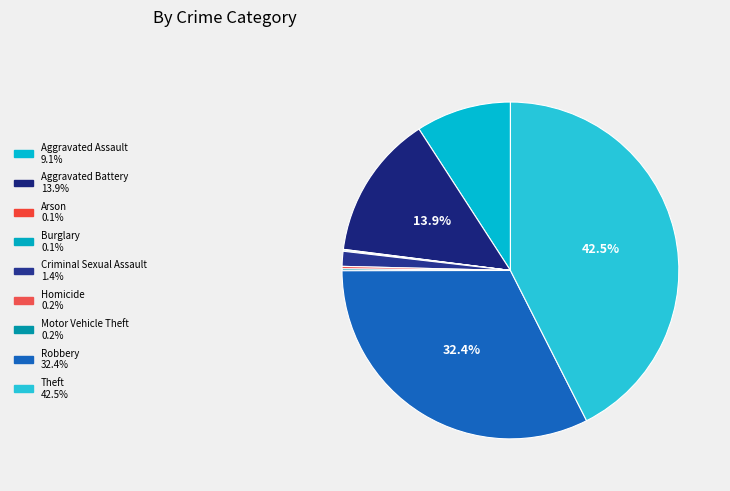

Which slice is the largest?

Theft